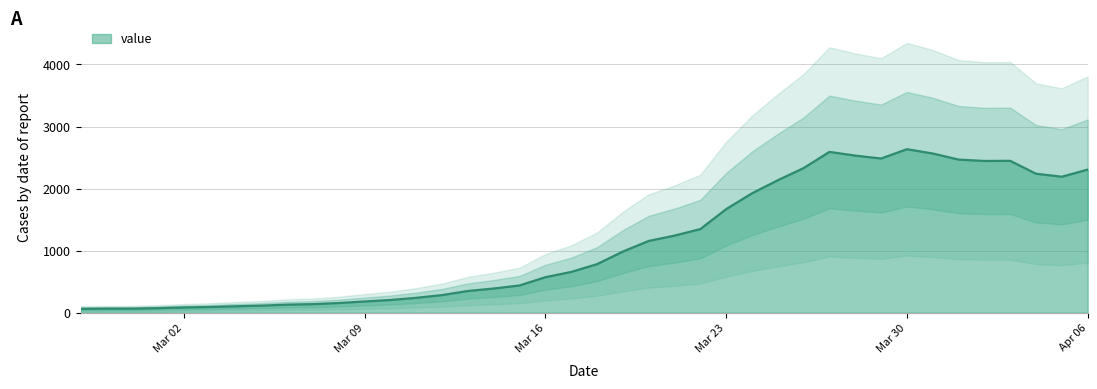

True or false: the data shows 92 at 2020-03-08.

False